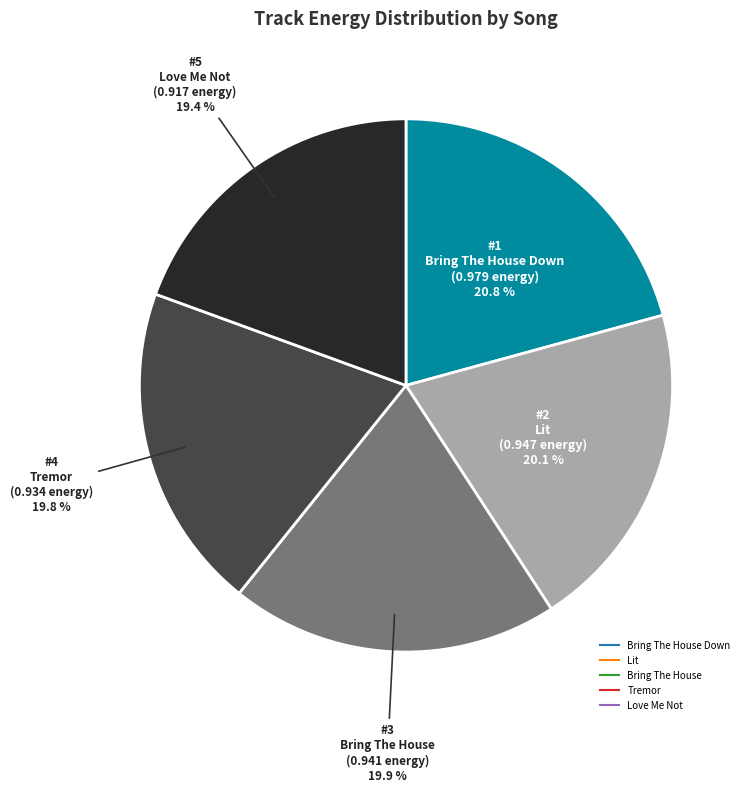

Is there a majority slice in this chart?

No